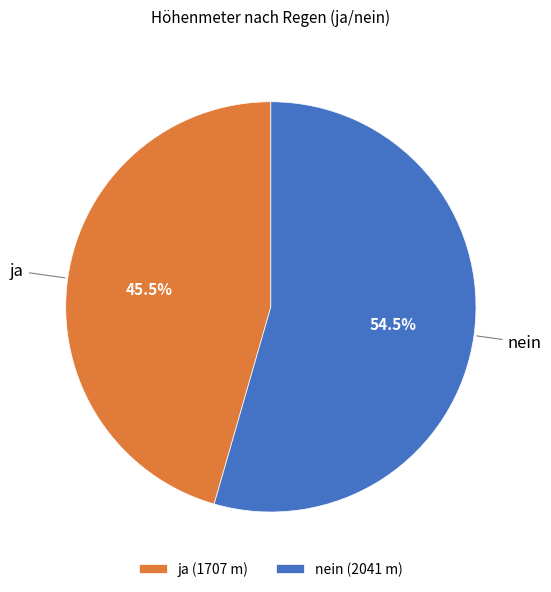

Approximately how many times larger is the value at ja (1707 m) compared to nein (2041 m)?

0.8